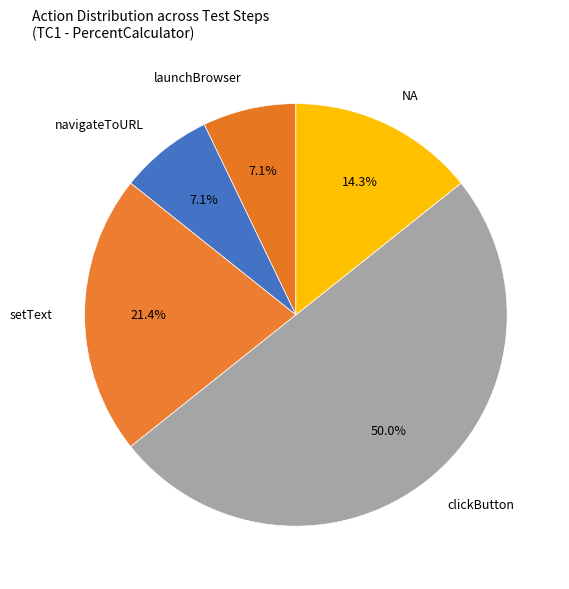

Is launchBrowser the majority of the pie?

No